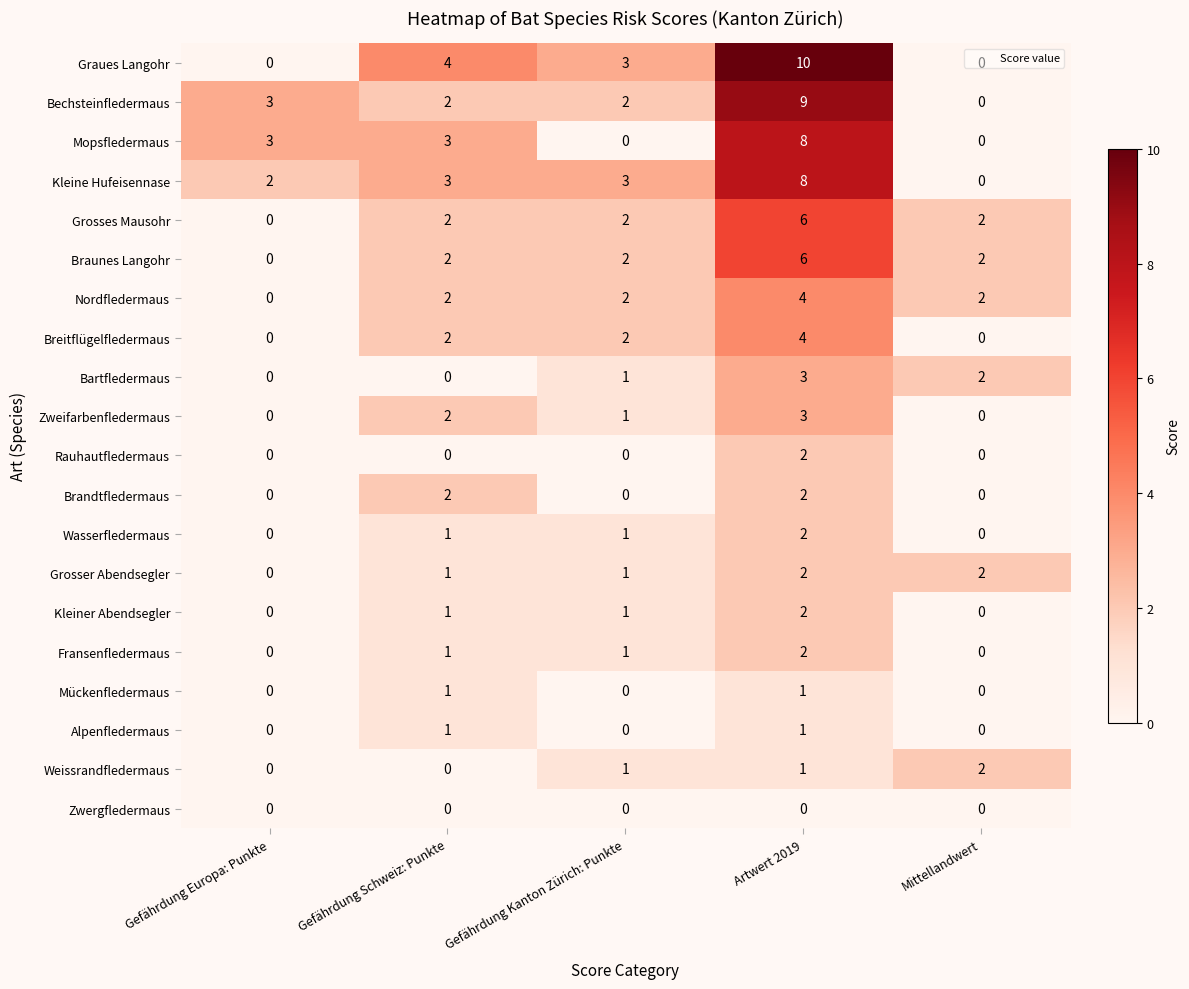

The Grosses Mausohr series shows 10 at Artwert 2019. True or false?

False